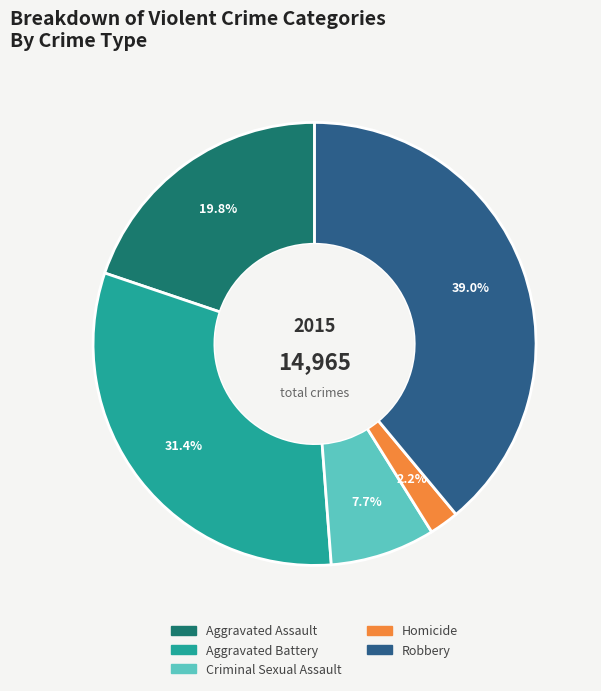

Does Aggravated Assault account for over 50% of the chart?

No